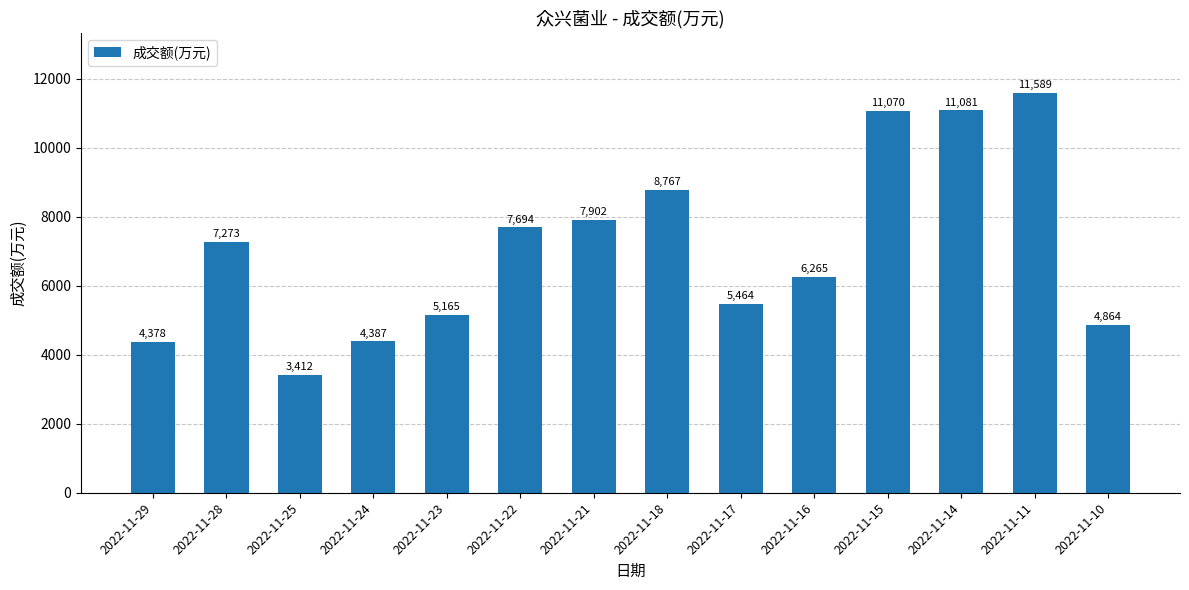

Reading left to right, what are all the values shown in this chart?

2022-11-29=4378	2022-11-28=7273	2022-11-25=3412	2022-11-24=4387	2022-11-23=5165	2022-11-22=7694	2022-11-21=7902	2022-11-18=8767	2022-11-17=5464	2022-11-16=6265	2022-11-15=11070	2022-11-14=11081	2022-11-11=11589	2022-11-10=4864